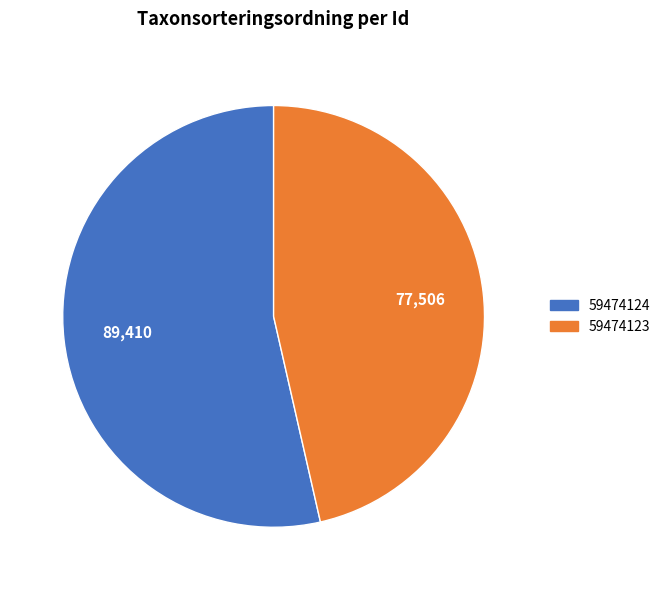

Combined, do 59474124 and 59474123 account for over 50%?

Yes